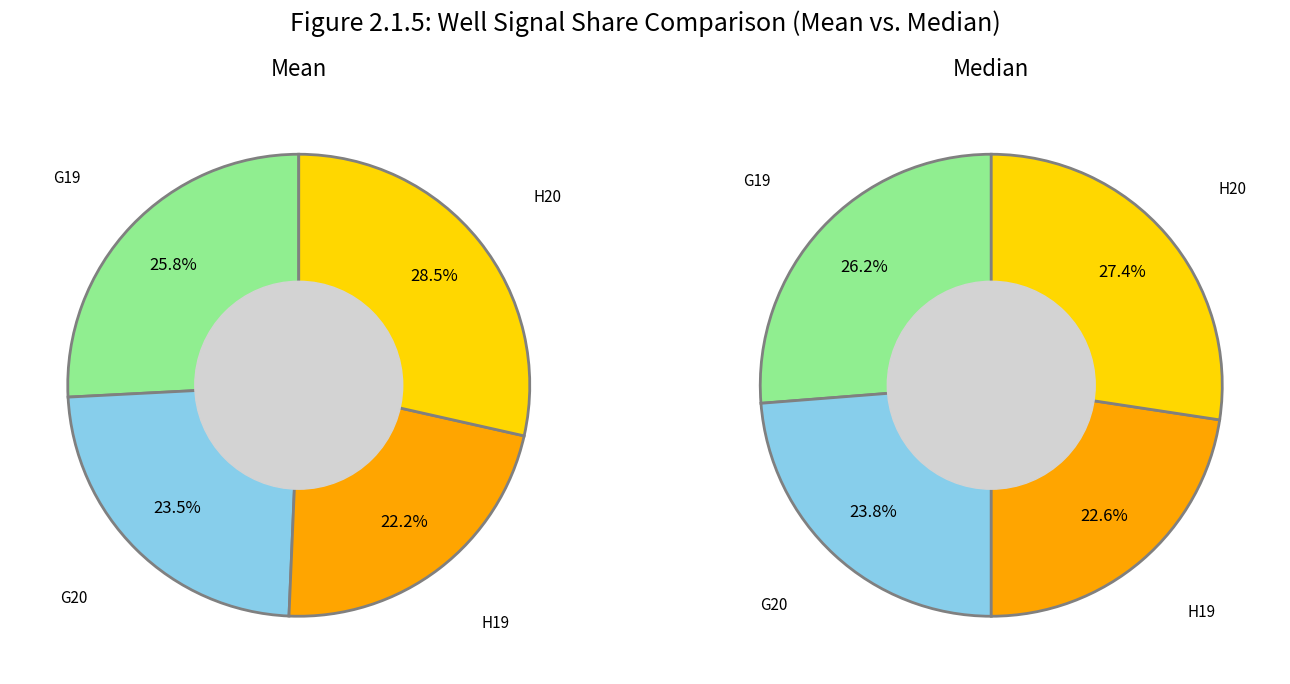

How many slices are in this pie chart?

4